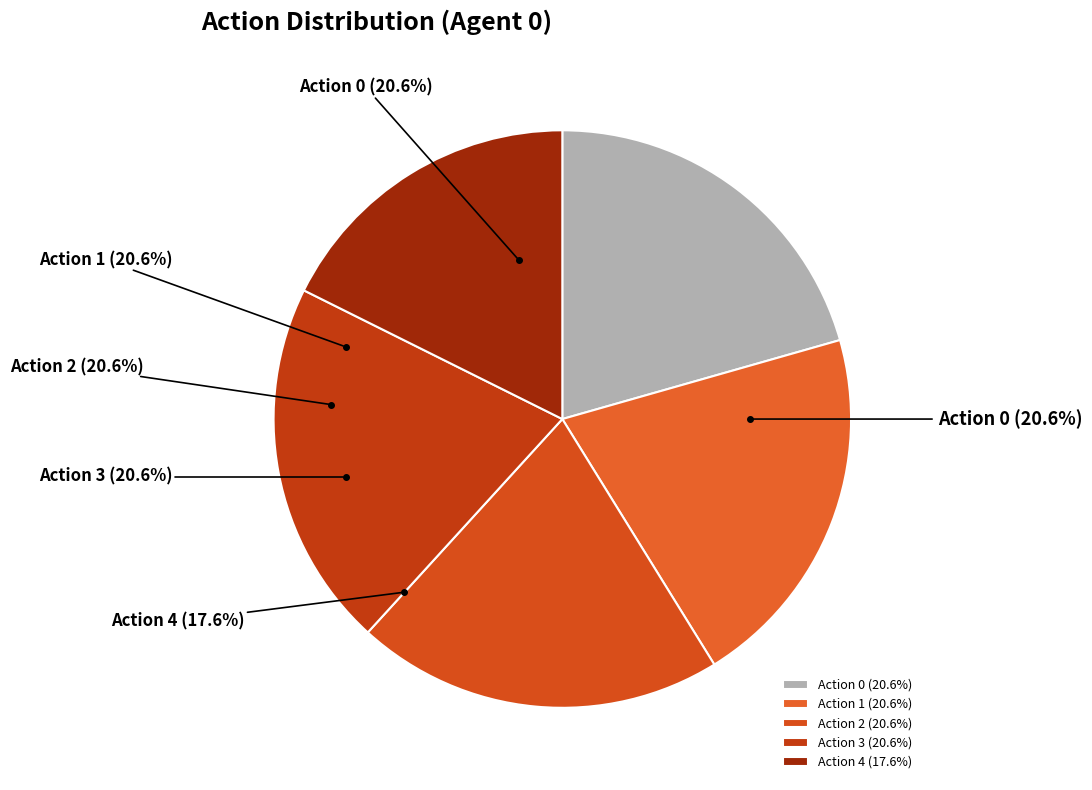

What is the largest slice in the pie chart?

Action 0